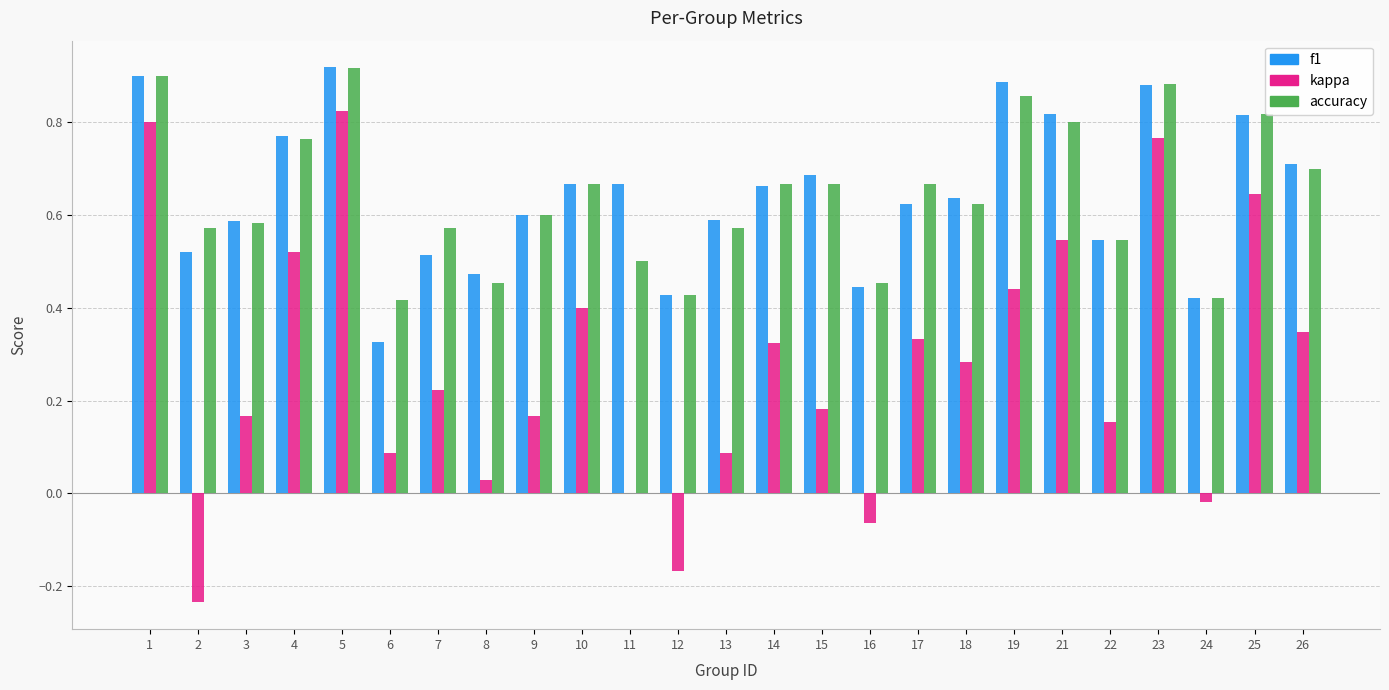

Count the accuracy values in the range 0 to 1.

25